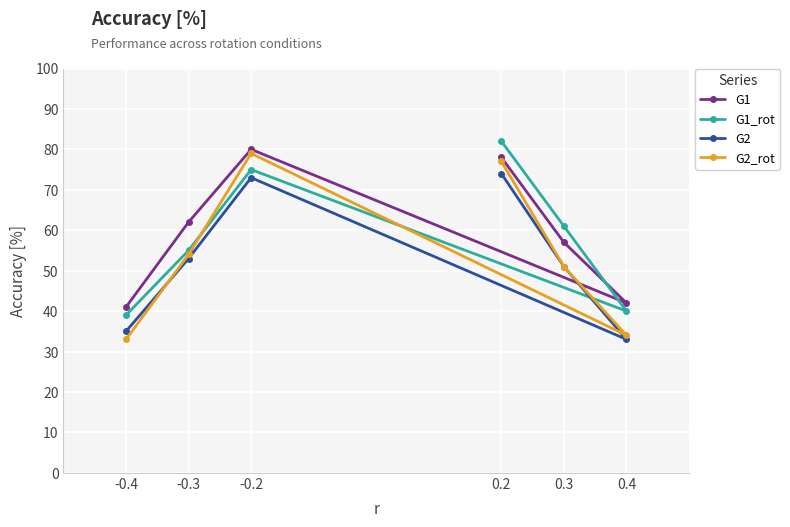

What is the value of the G2 point at the 3rd from the left?

73